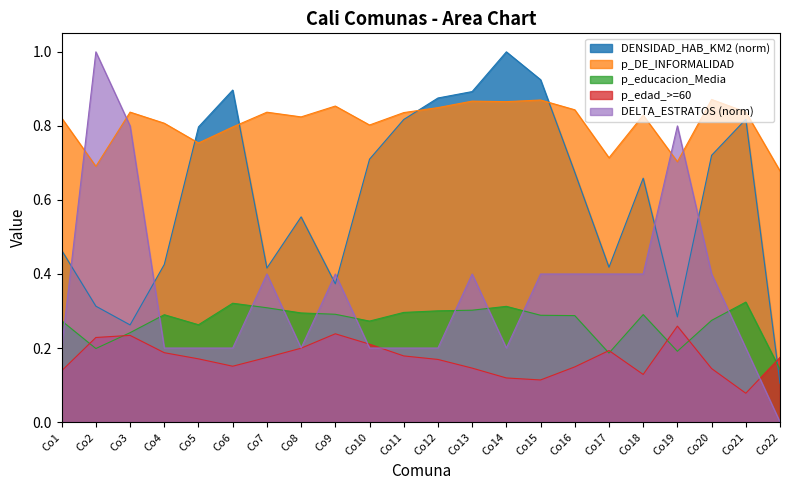

Between Co6 and Co9, which series saw the biggest shift?

DENSIDAD_HAB_KM2 (norm)